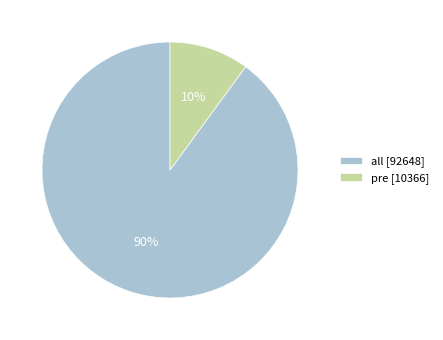

Do all and pre together represent more than half of the pie?

Yes